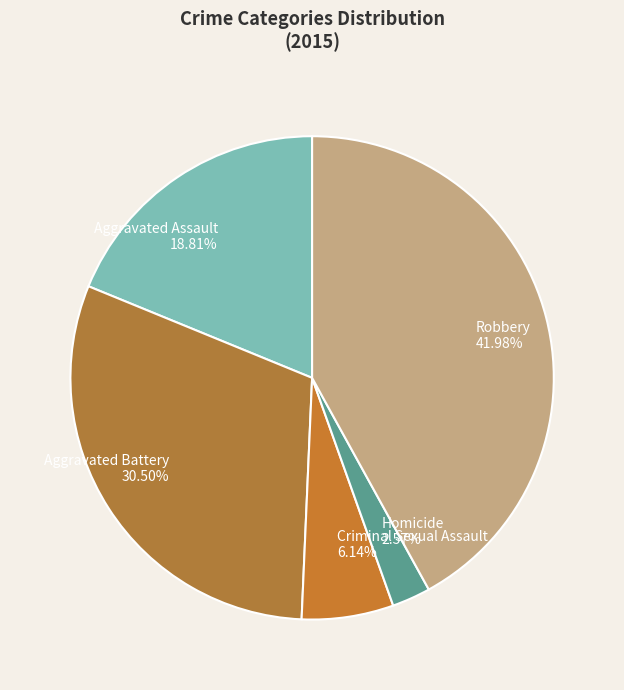

What percentage is the Criminal Sexual Assault slice, to the nearest percent?

6%